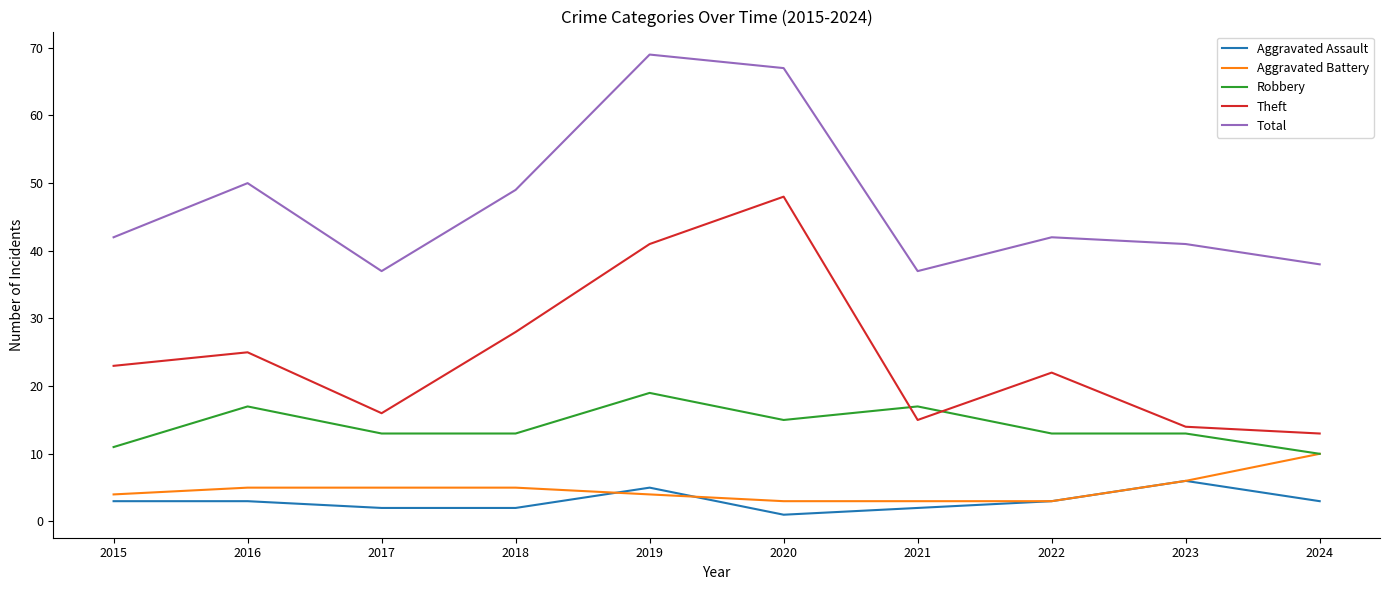

Is it true that Theft equals 22 at 2022?

True